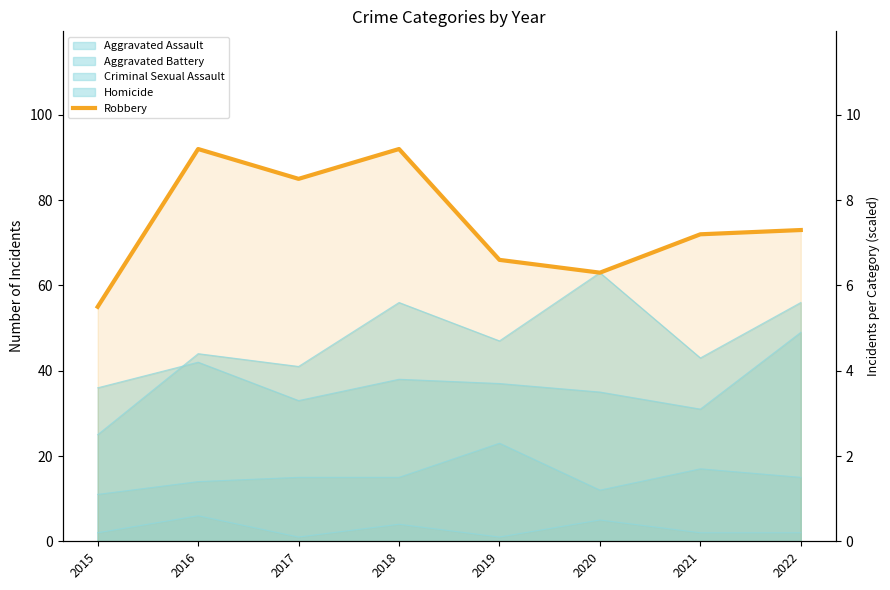

How many lines are shown in the chart?

1